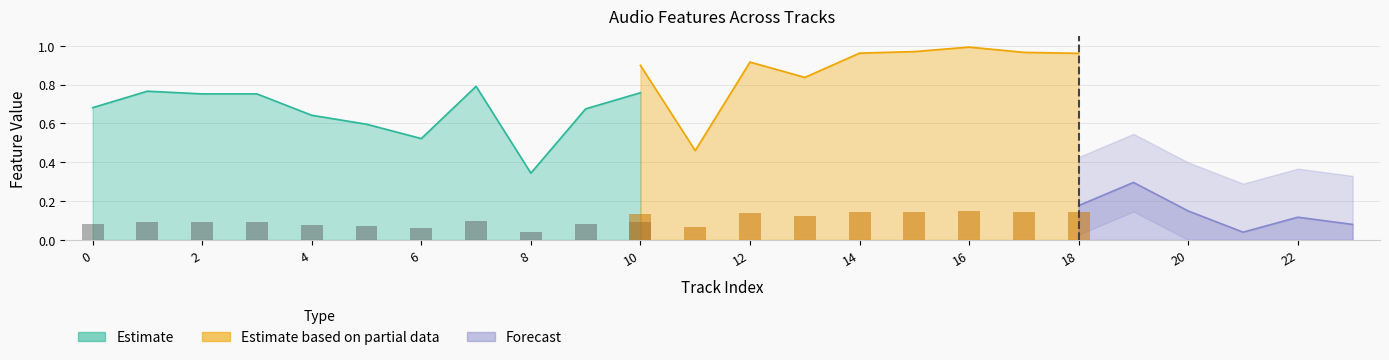

Is the value of danceability at 0 greater than the value of valence at 22?

Yes